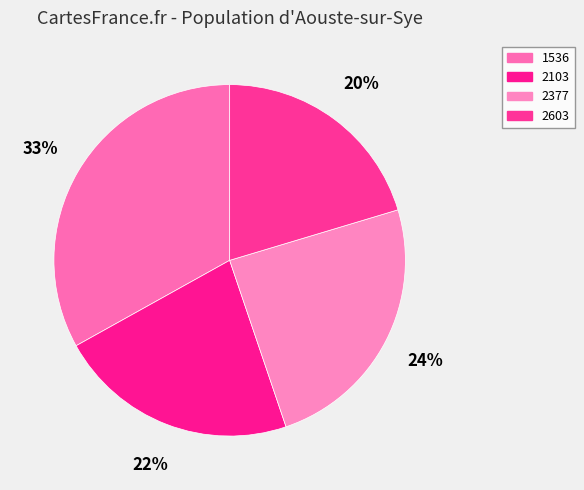

To the nearest percent, what portion does 2103 represent?

22%